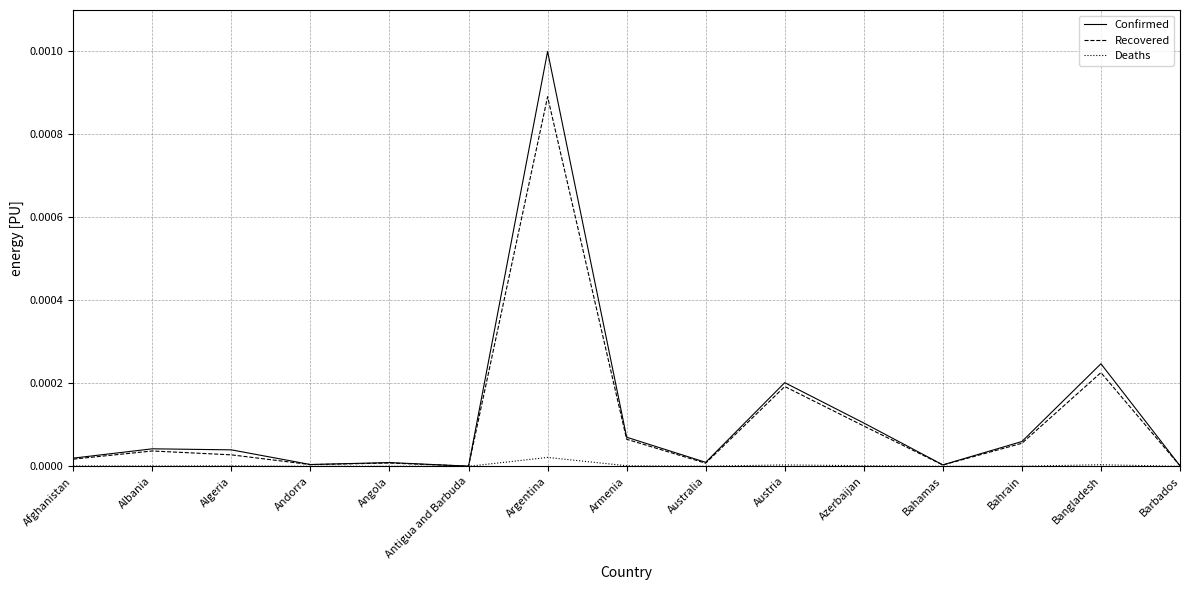

Which series has the largest range (max minus min)?

Confirmed